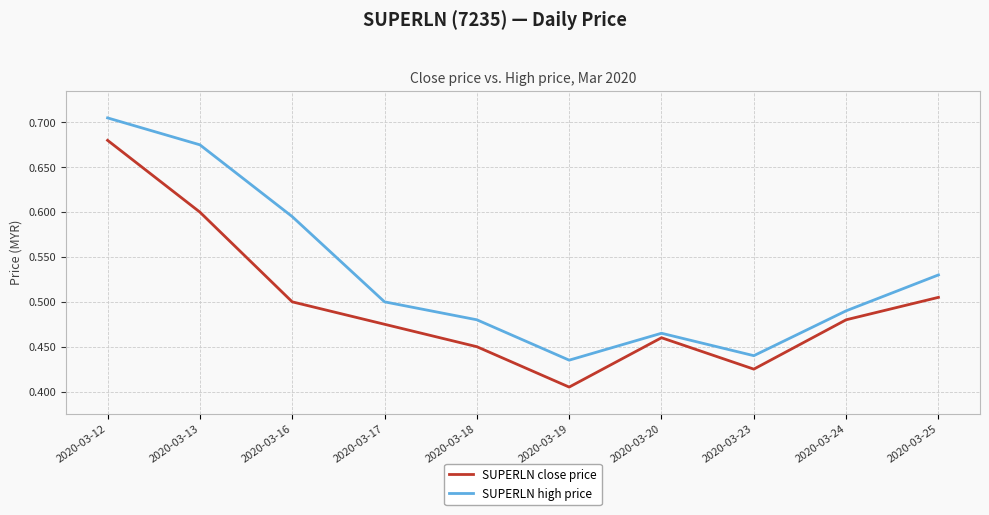

What is the sum of all SUPERLN high price values?

5.3